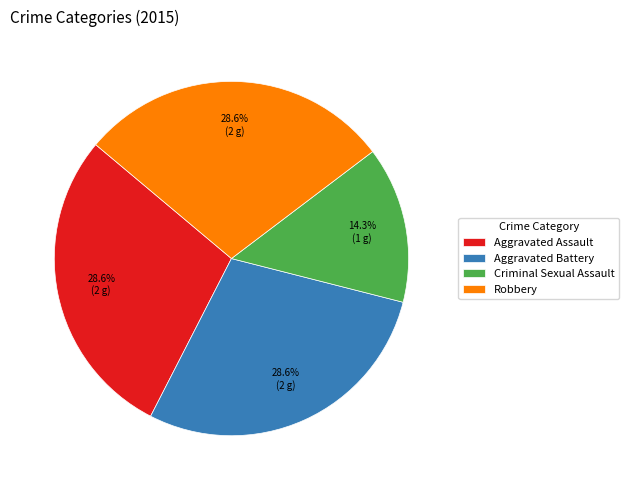

How much of the chart is everything except Criminal Sexual Assault?

85.7%